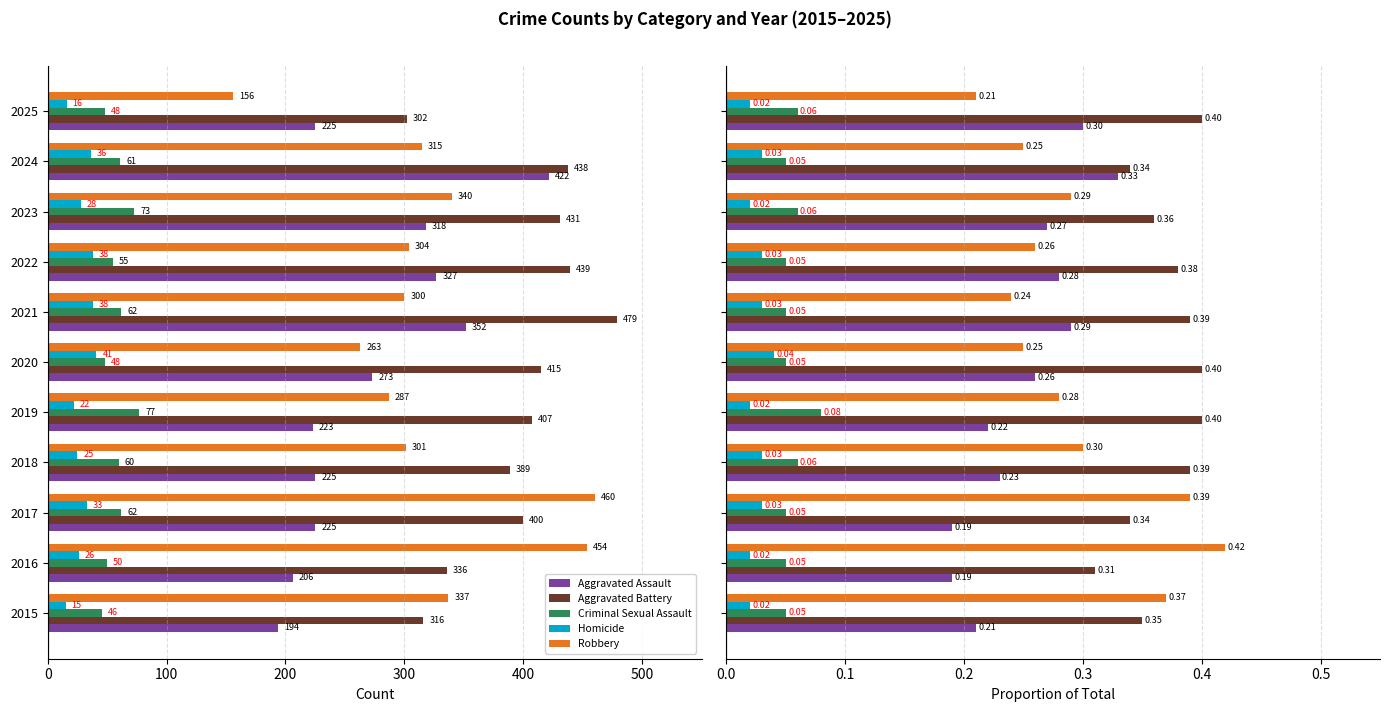

Reading right to left, extract all data points from this chart.

Aggravated Assault: 0.3	0.3	0.3	0.3	0.3	0.3	0.2	0.2	0.2	0.2	0.2
Aggravated Battery: 0.4	0.3	0.4	0.4	0.4	0.4	0.4	0.4	0.3	0.3	0.3
Criminal Sexual Assault: 0.1	0.1	0.1	0.1	0.1	0.1	0.1	0.1	0.1	0.1	0.1
Homicide: 0.0	0.0	0.0	0.0	0.0	0.0	0.0	0.0	0.0	0.0	0.0
Robbery: 0.2	0.2	0.3	0.3	0.2	0.2	0.3	0.3	0.4	0.4	0.4